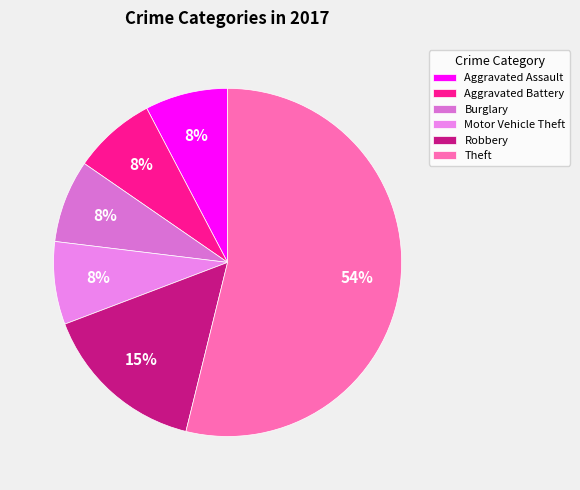

How much of the chart is everything except Motor Vehicle Theft?

92.3%